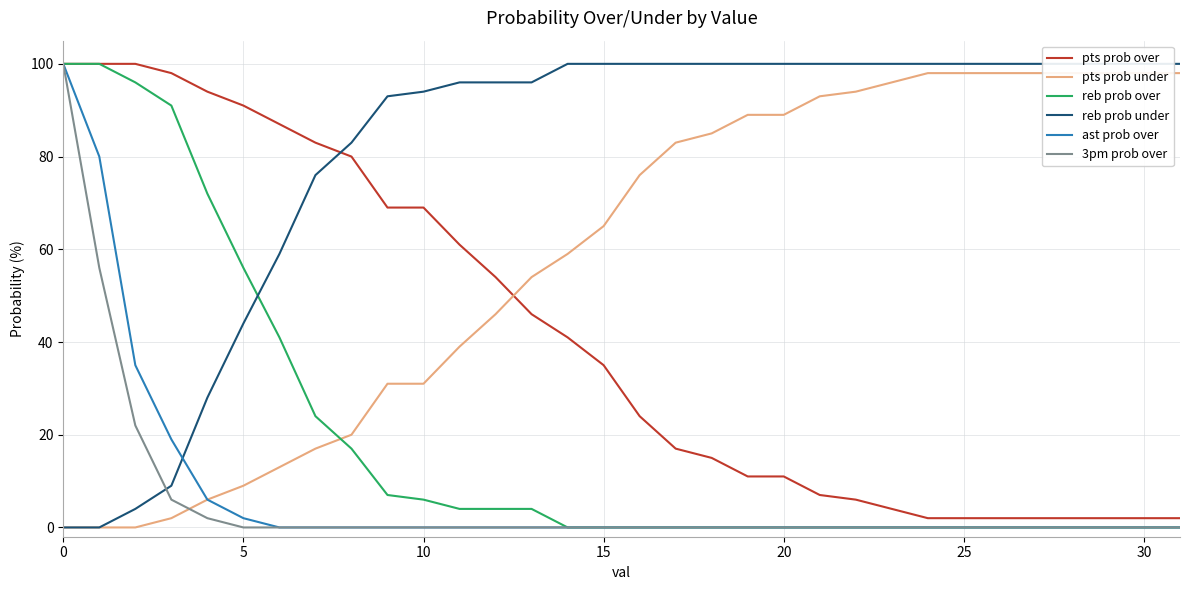

At 14, list the series in order from largest to smallest.

reb prob under, pts prob under, pts prob over, reb prob over, ast prob over, 3pm prob over